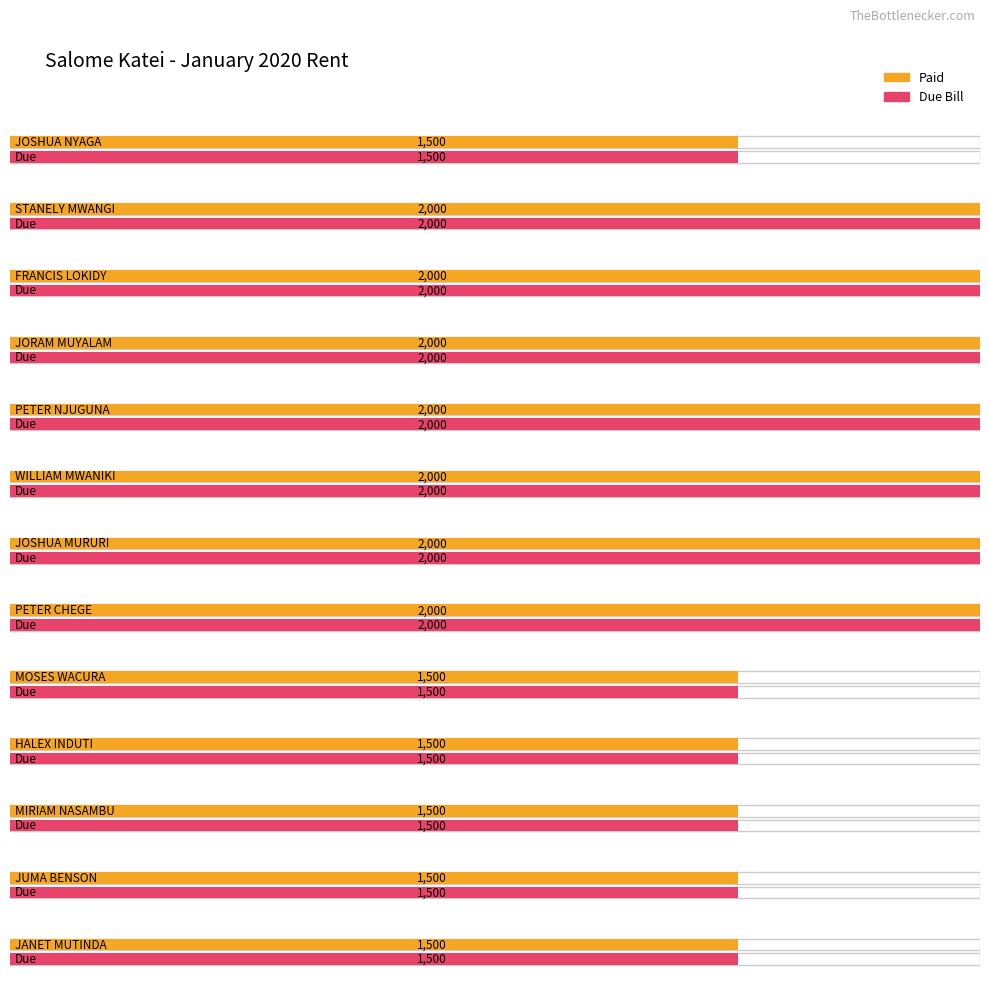

Which category has the lowest value across all series?

JOSHUA NYAGA